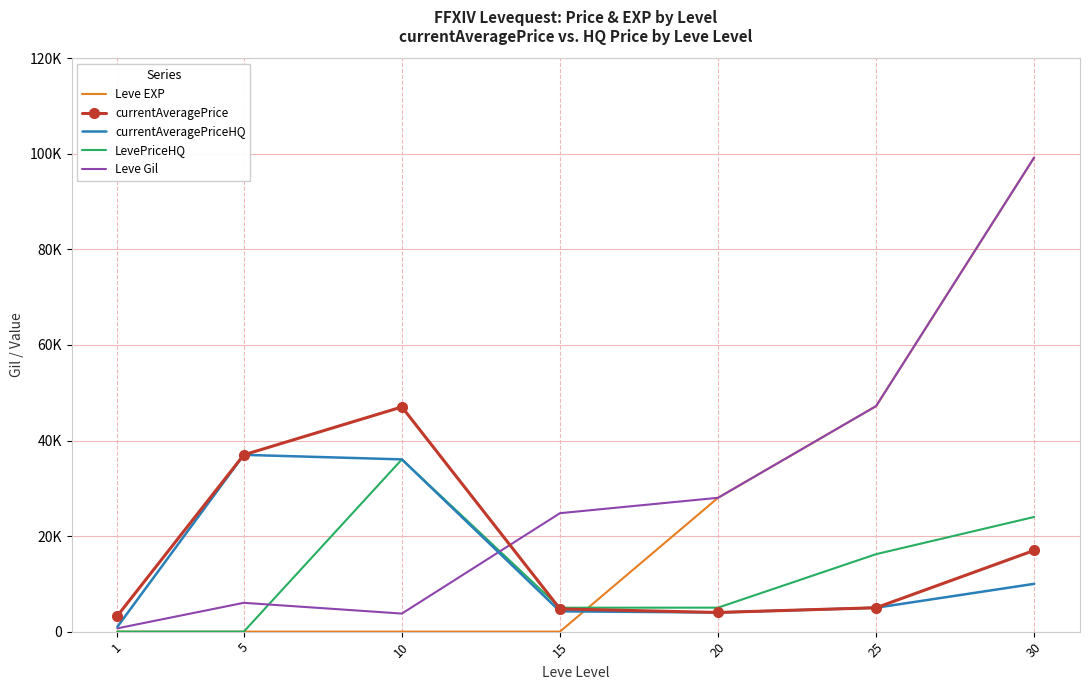

Reading right to left, what are all the values shown in this chart?

Leve EXP: 99220	47200	28010	1	3	2	1
currentAveragePrice: 17000	5000	4012	4755	47025	37000	3307
currentAveragePriceHQ: 10000	5000	4000	4250	36050	37000	1004
LevePriceHQ: 24000	16213	5019	5008	36050	0	0
Leve Gil: 99220	47200	28010	24790	3780	6030	690